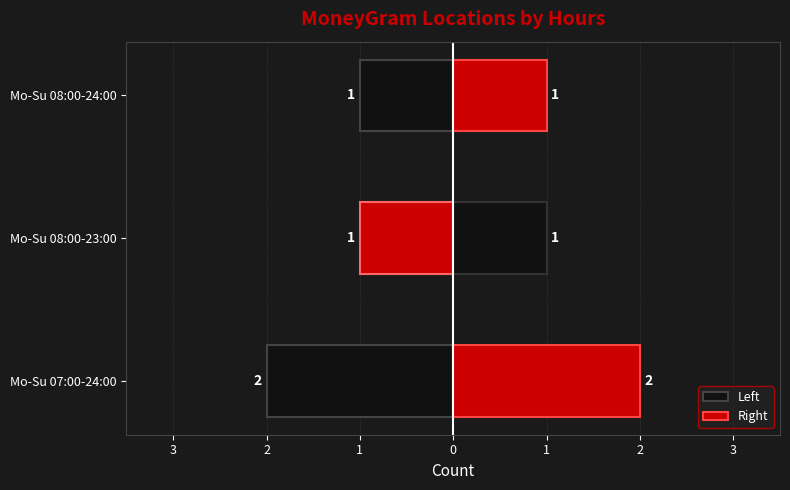

What is the sum of all Right values?

4